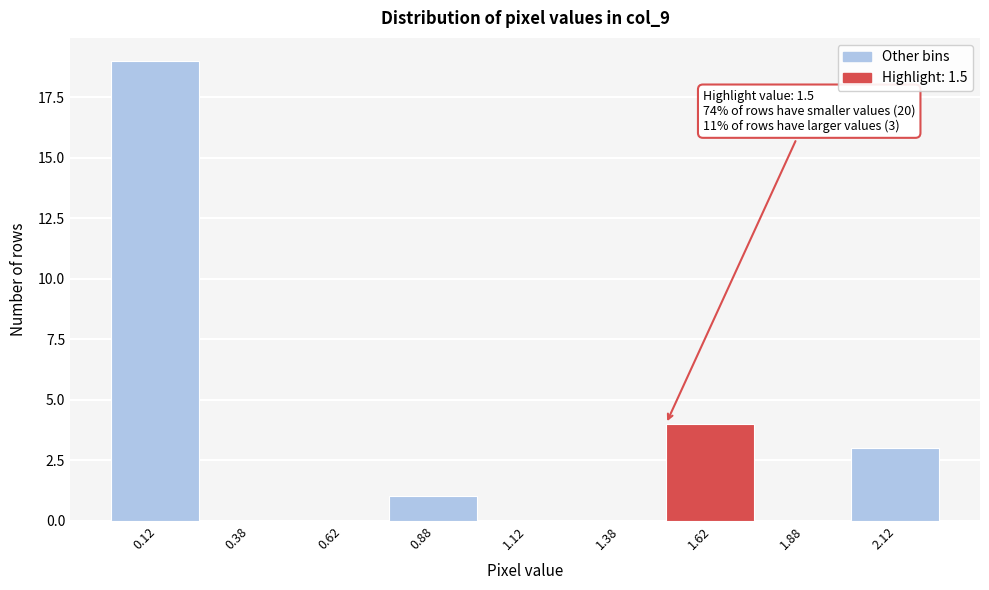

Over which range of the x-axis is the bar tallest?

0.00 to 0.25